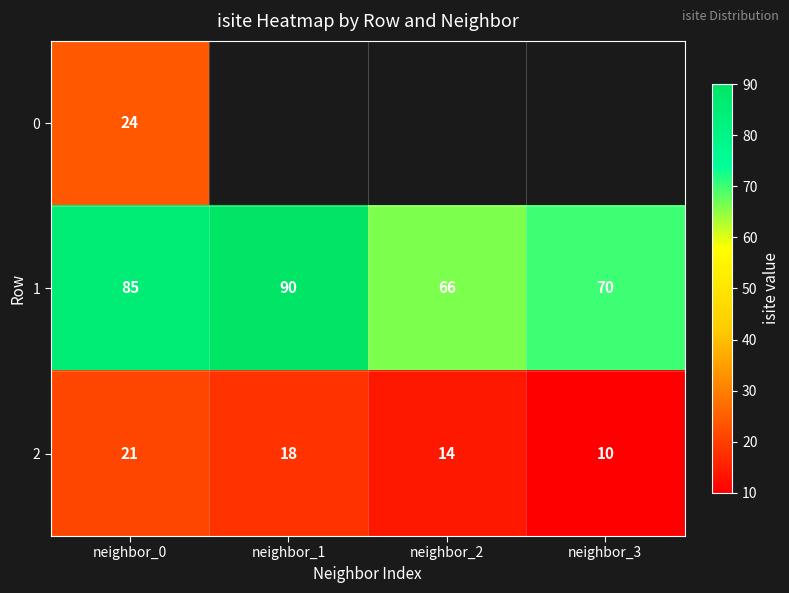

Rank the categories by 1 value from lowest to highest.

neighbor_2, neighbor_3, neighbor_0, neighbor_1